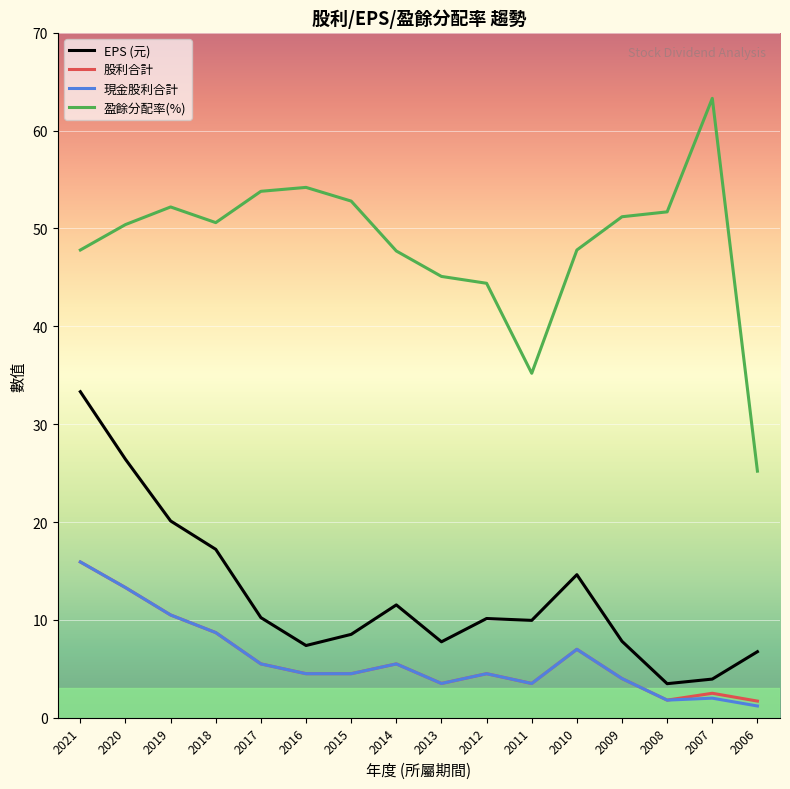

What is the spread (max minus min) of values at 2007?

61.3